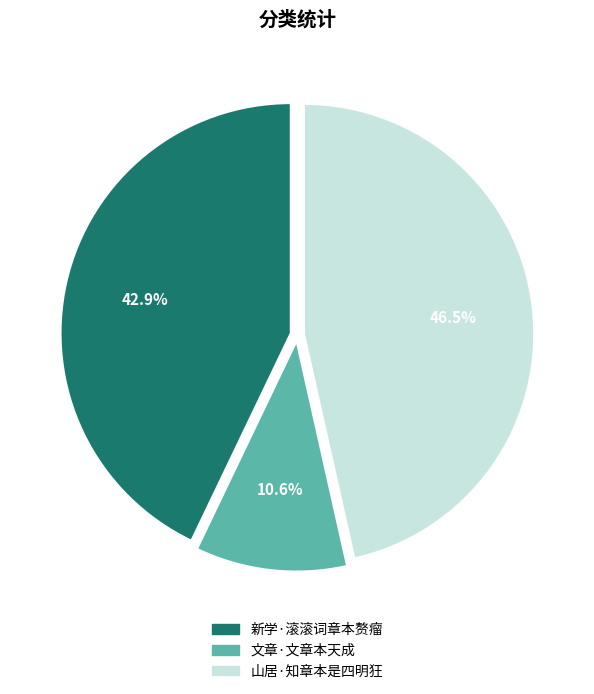

Which has a higher value, 新学·滚滚词章本赘瘤 or 文章·文章本天成?

新学·滚滚词章本赘瘤